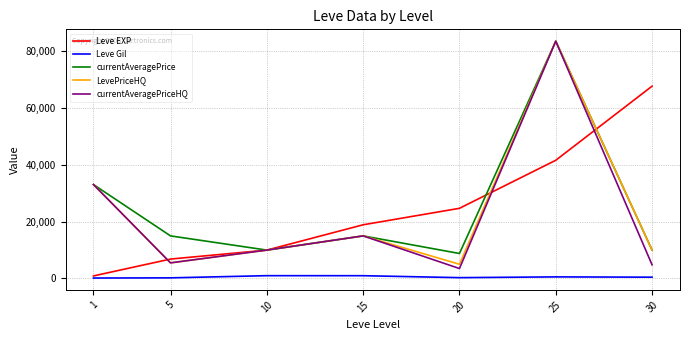

True or false: currentAveragePriceHQ has a value of 33079.7 at 1.

True